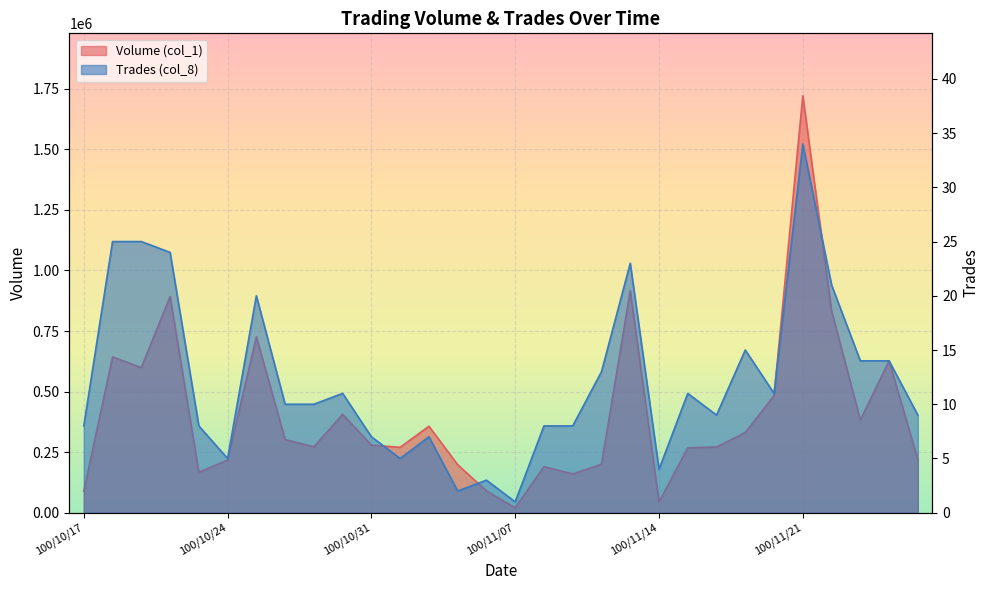

At which label does Volume (col_1) first exceed 279000?

100/10/18